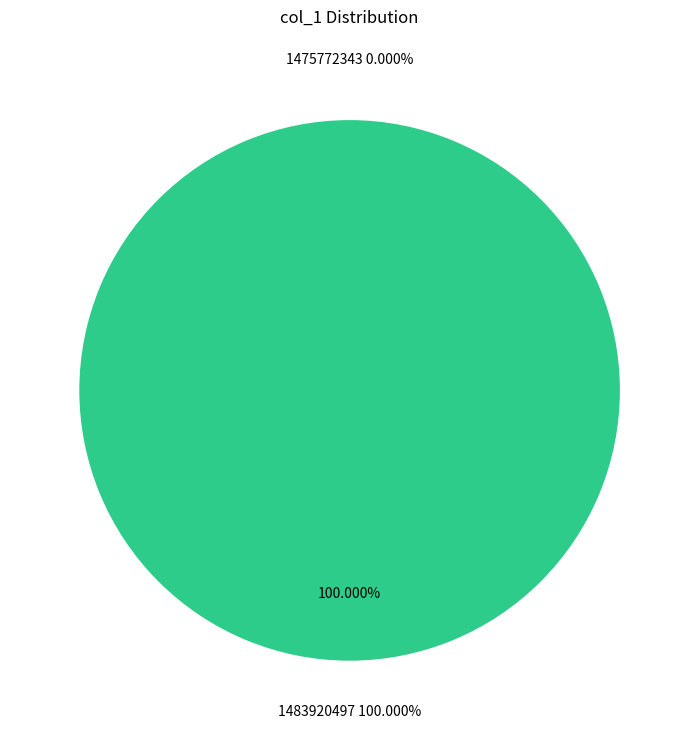

Rank the categories by value from highest to lowest.

1483920497, 1475772343